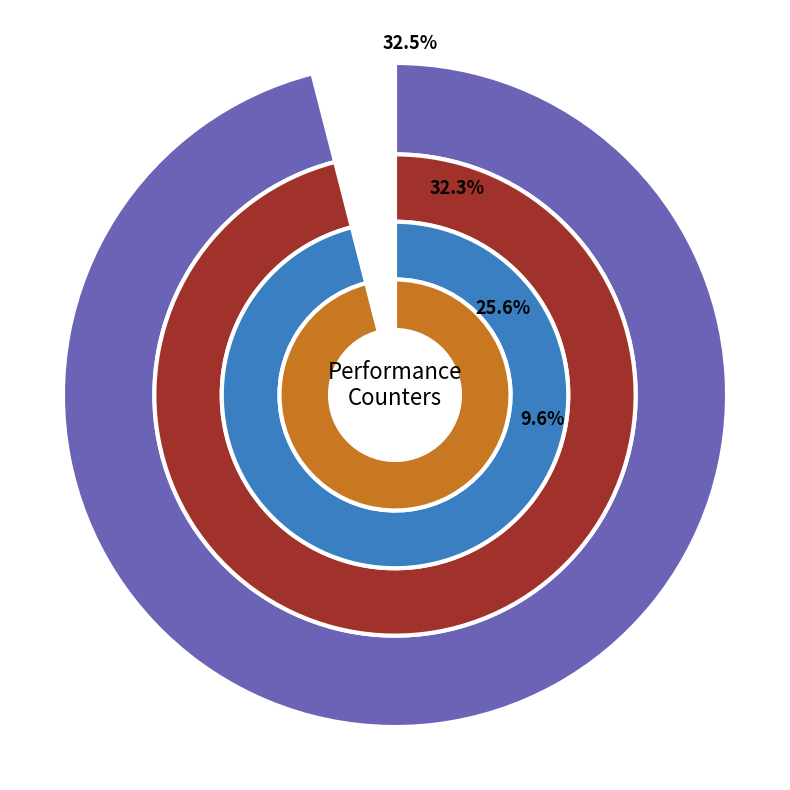

What portion of the pie excludes instructions?

69.0%